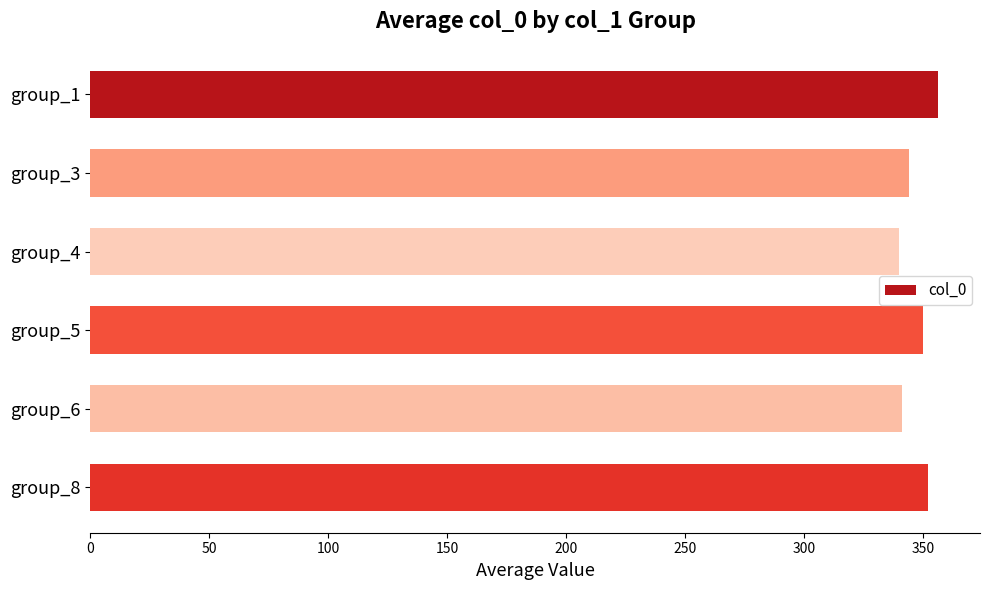

What is the greatest value displayed?

356.0